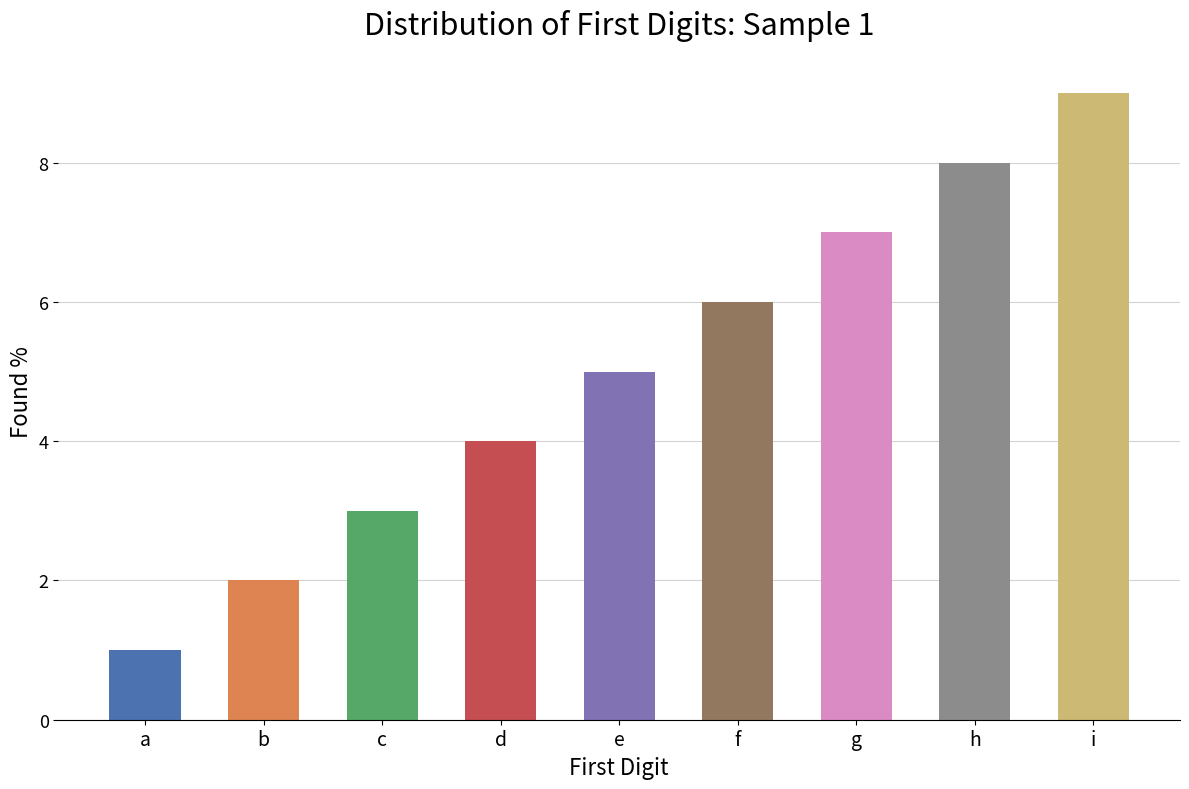

What is the value of the 1st bar from the left?

1